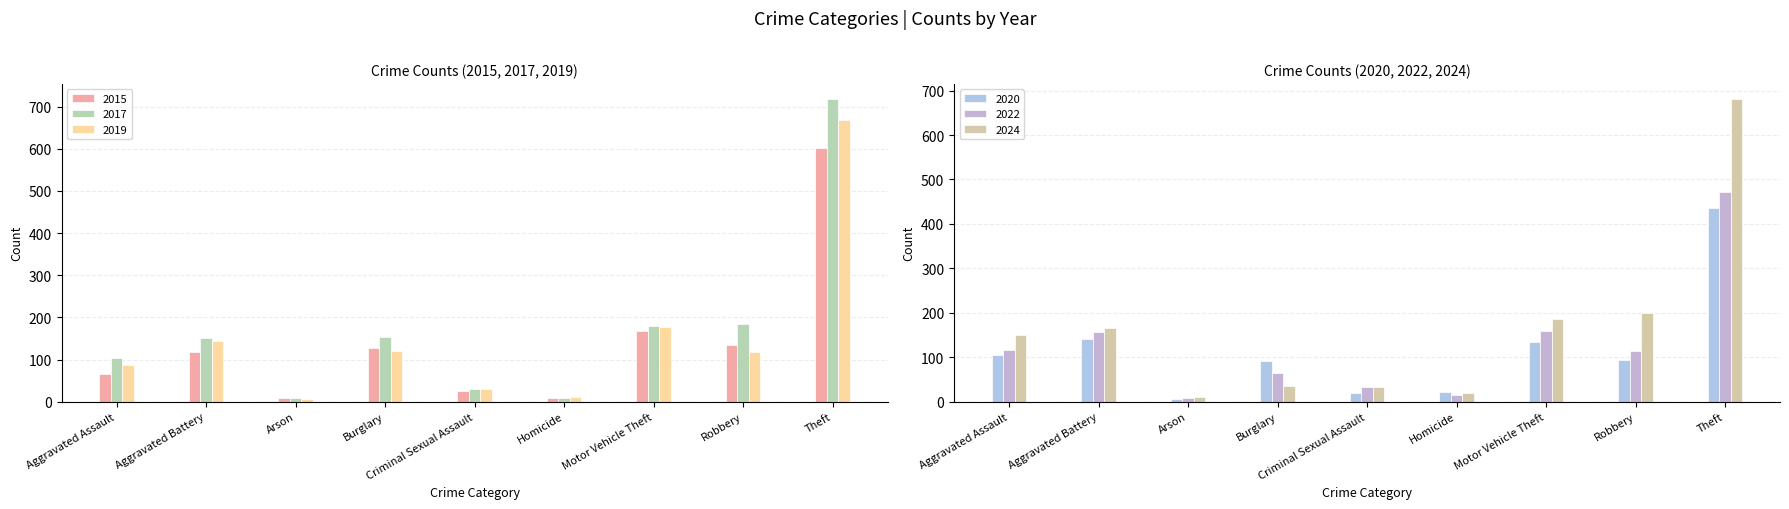

List the labels in order of 2019 value, largest first.

Theft, Motor Vehicle Theft, Aggravated Battery, Burglary, Robbery, Aggravated Assault, Criminal Sexual Assault, Homicide, Arson